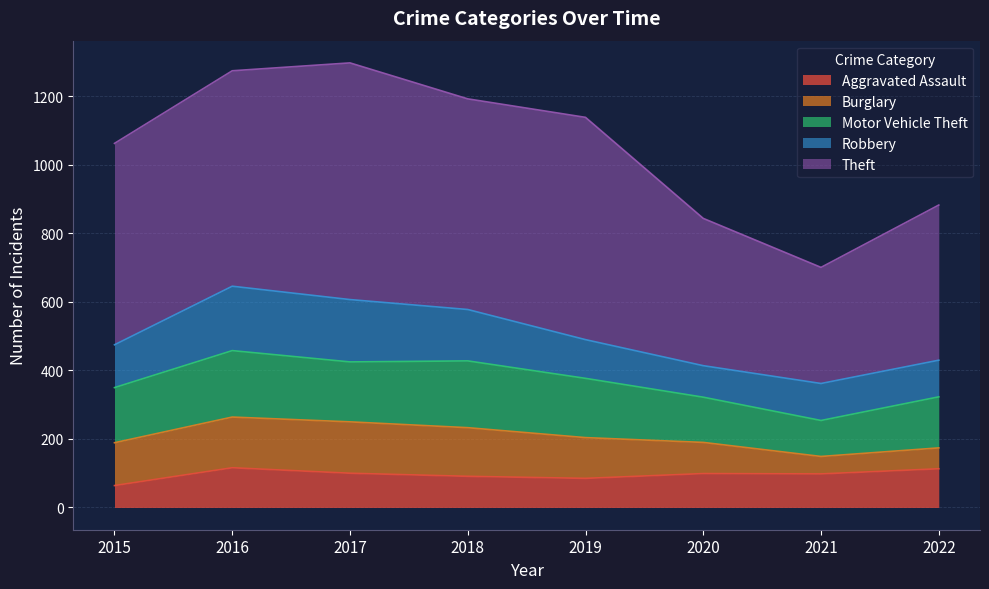

What is the highest value of the Aggravated Assault series?

116